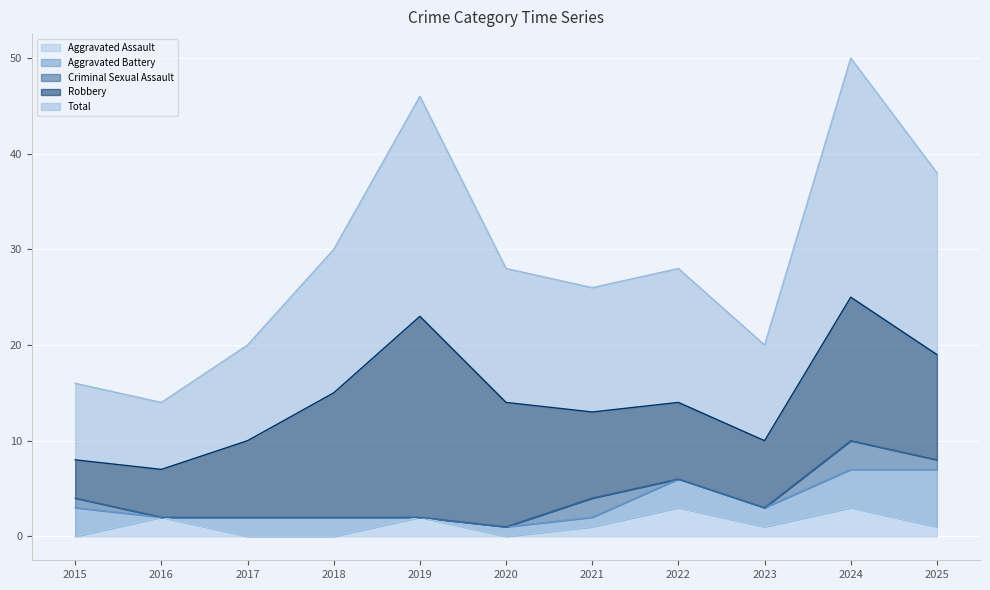

Is the value of Criminal Sexual Assault at 2018 greater than the value of Total at 2023?

No